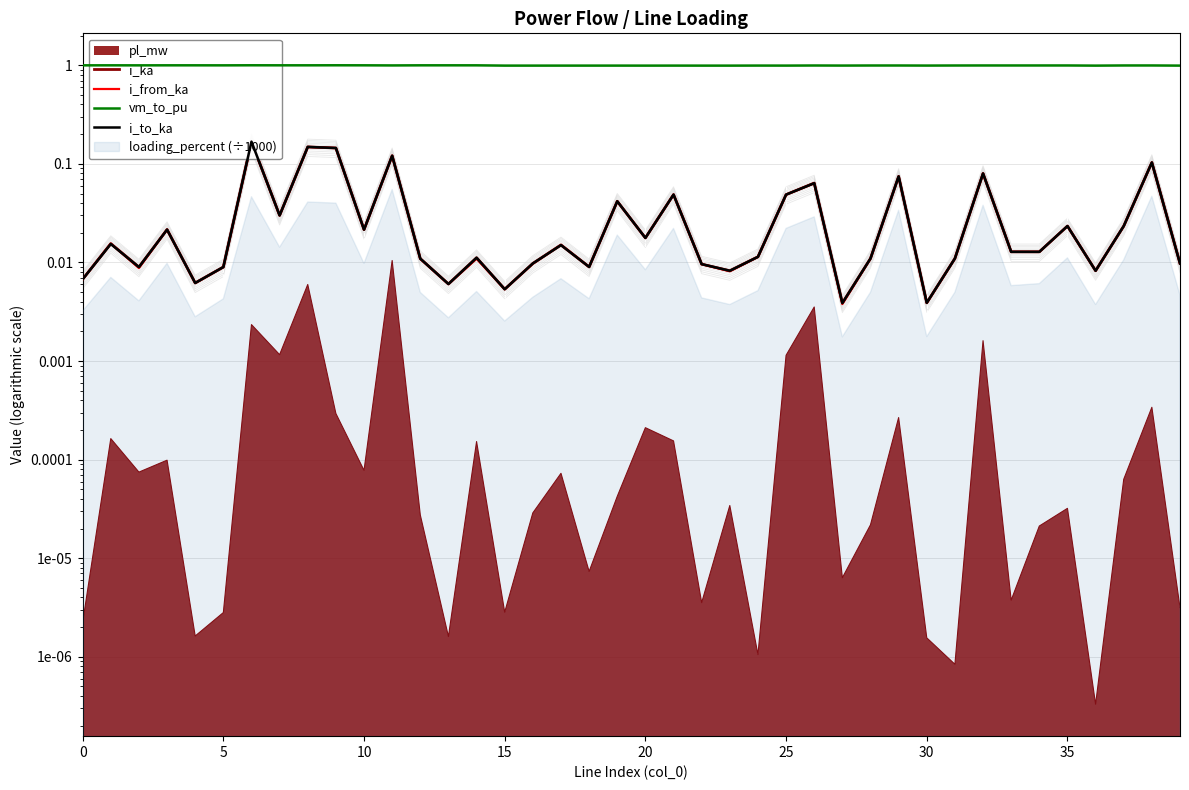

What is the sum of the i_to_ka values at 35 and 9?

0.2